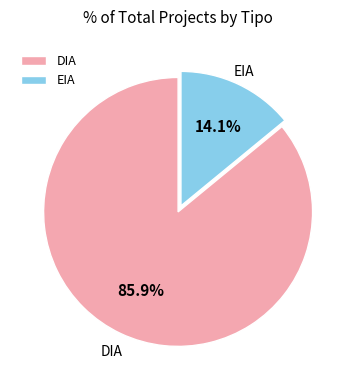

To the nearest percent, what percentage of the pie is EIA?

14%